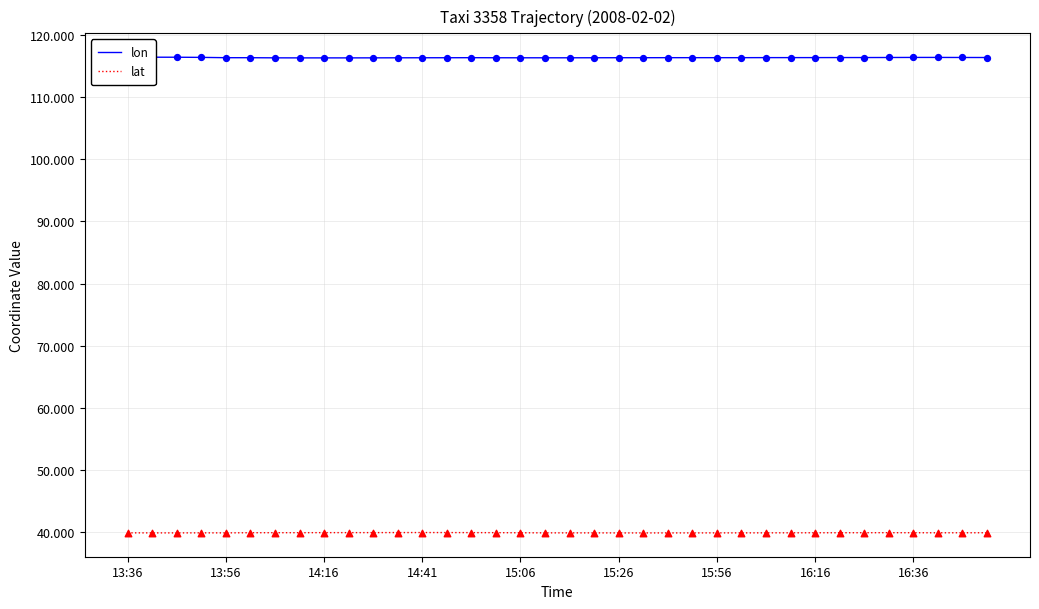

Which series has the widest spread of Y values?

lon